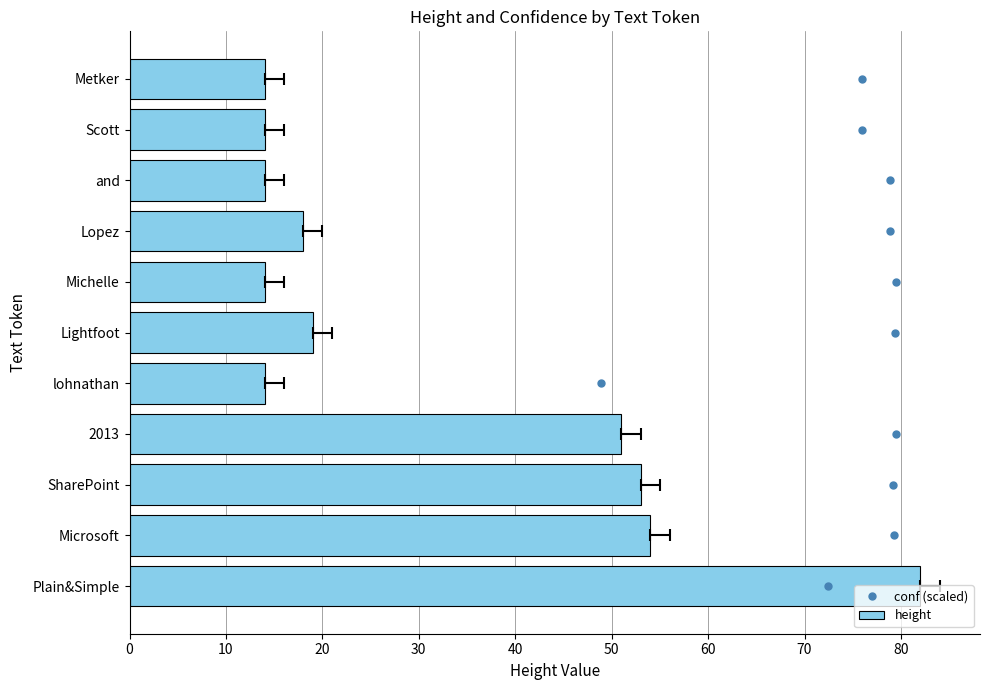

How many bars are there in each group?

2